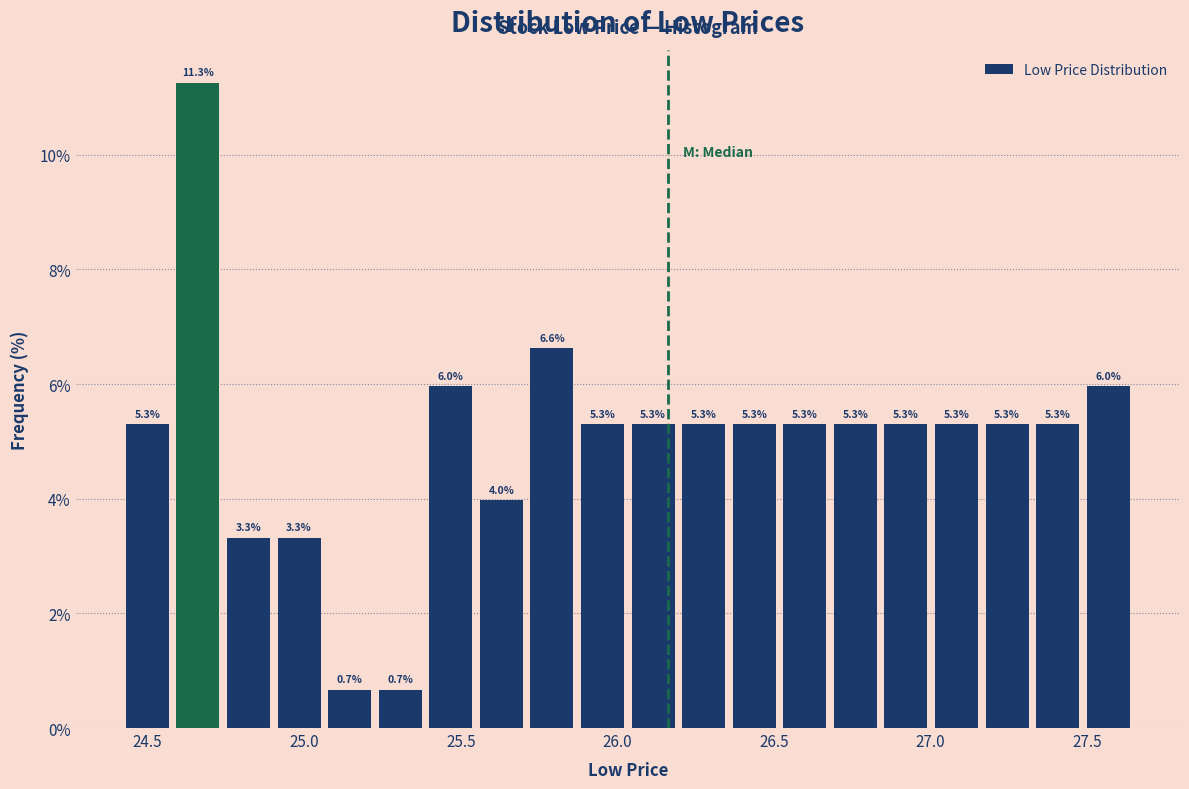

Around what value on the x-axis is the tallest bar? Give the approximate position of its centre, as read against the axis.

24.65